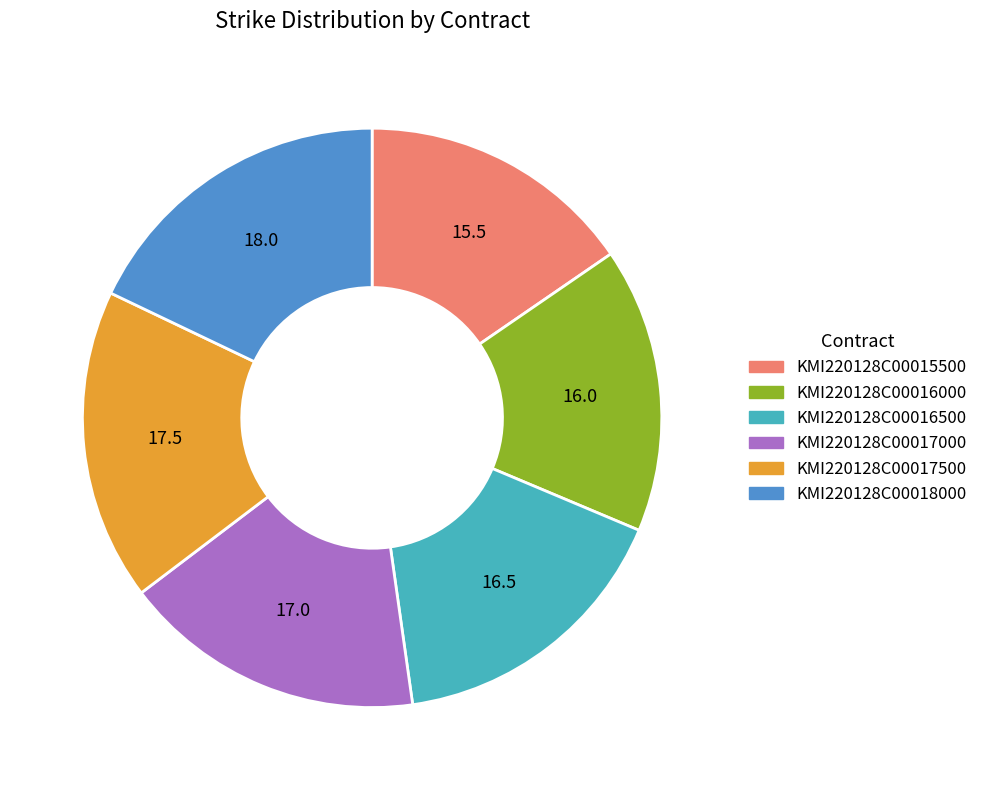

What is the ratio of the value at KMI220128C00015500 to the value at KMI220128C00017000?

0.9